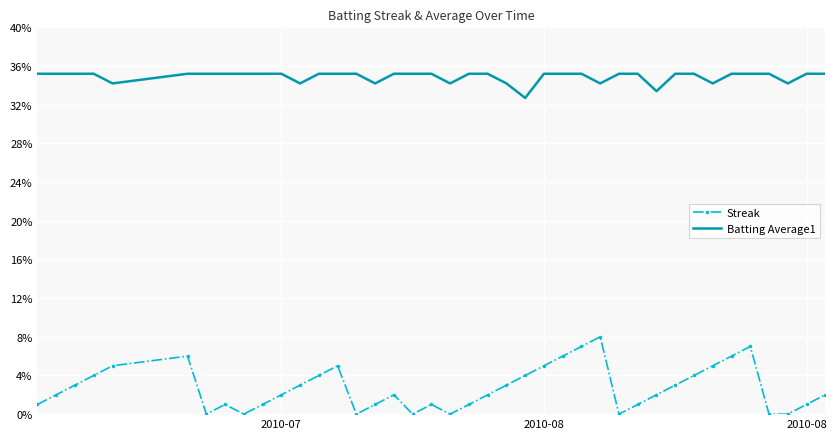

What are all the series names shown in the legend?

Streak, Batting Average1